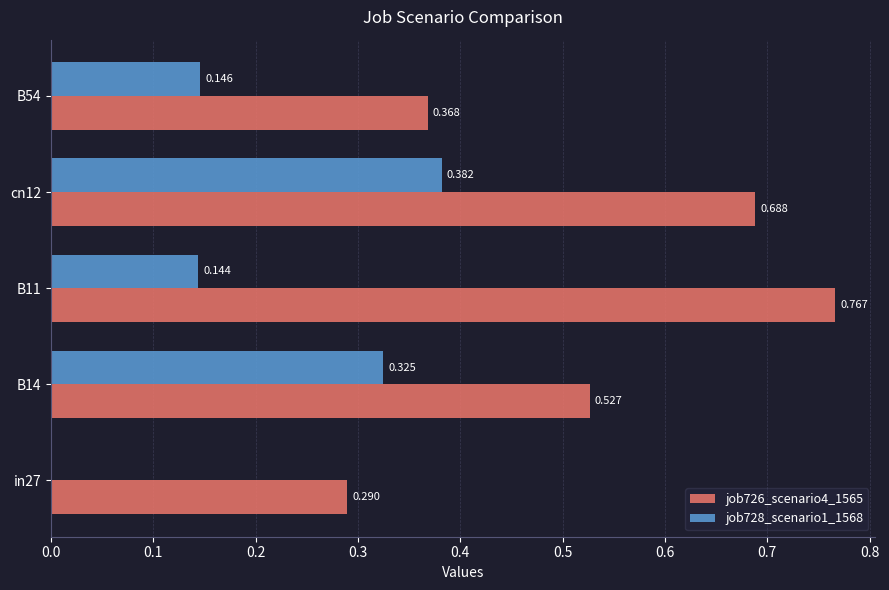

Is the value of job726_scenario4_1565 at cn12 greater than the value of job728_scenario1_1568 at in27?

Yes